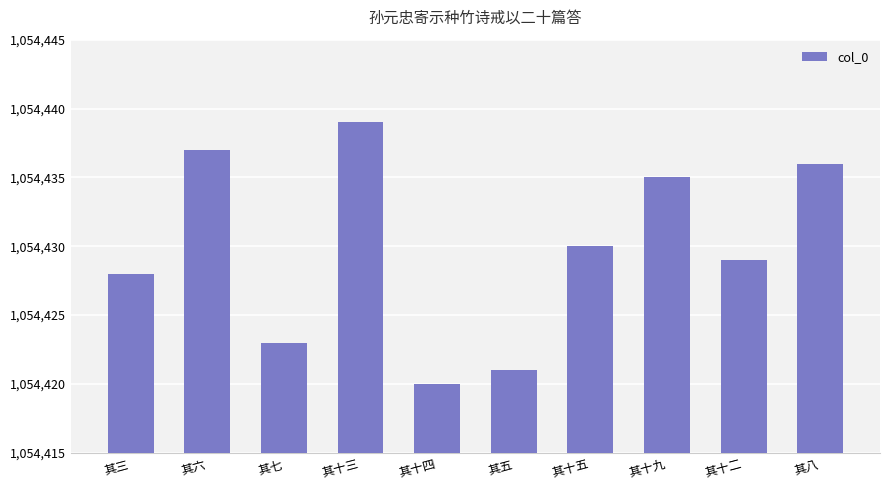

How many distinct data groups are displayed?

1